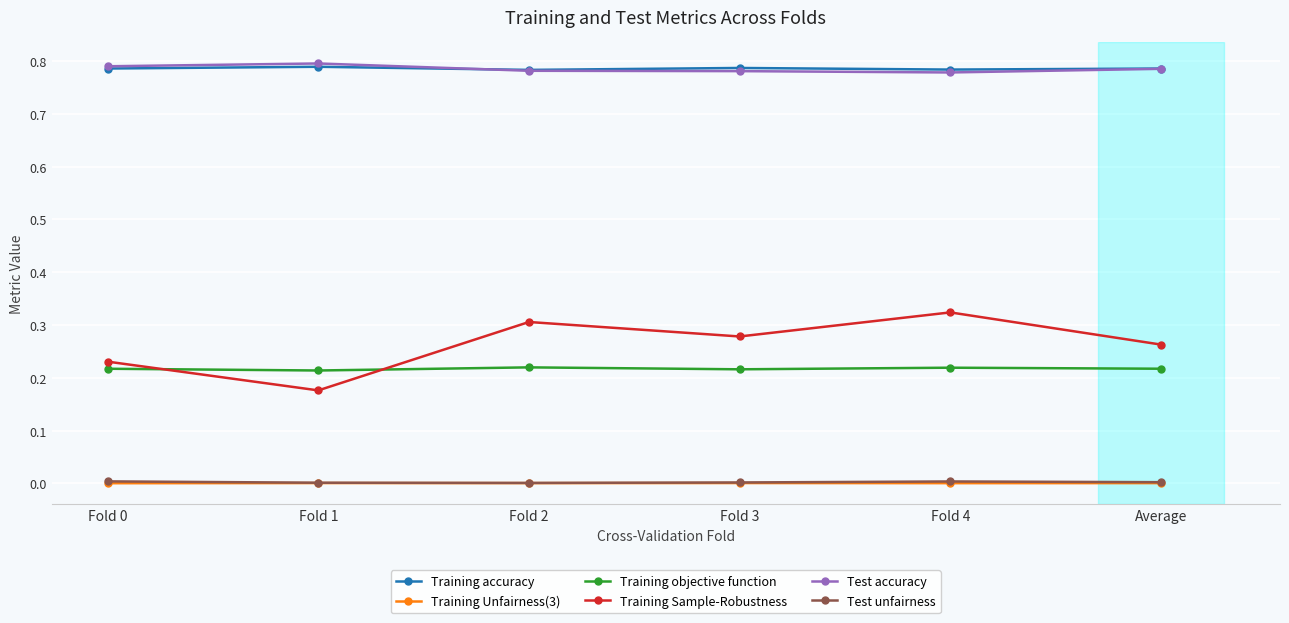

True or false: Training accuracy and Training objective function intersect in this chart.

False